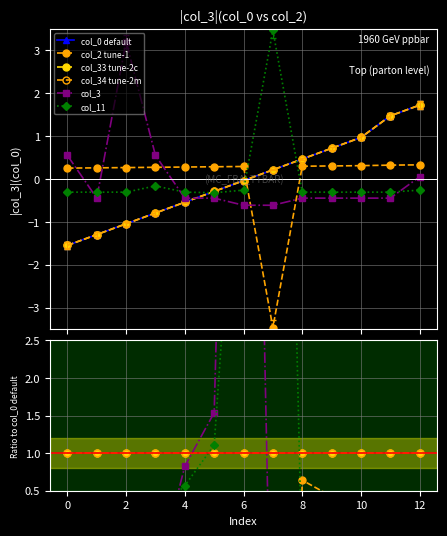

What is the value of the col_34 tune-2m point at the 10th from the left?

1.0